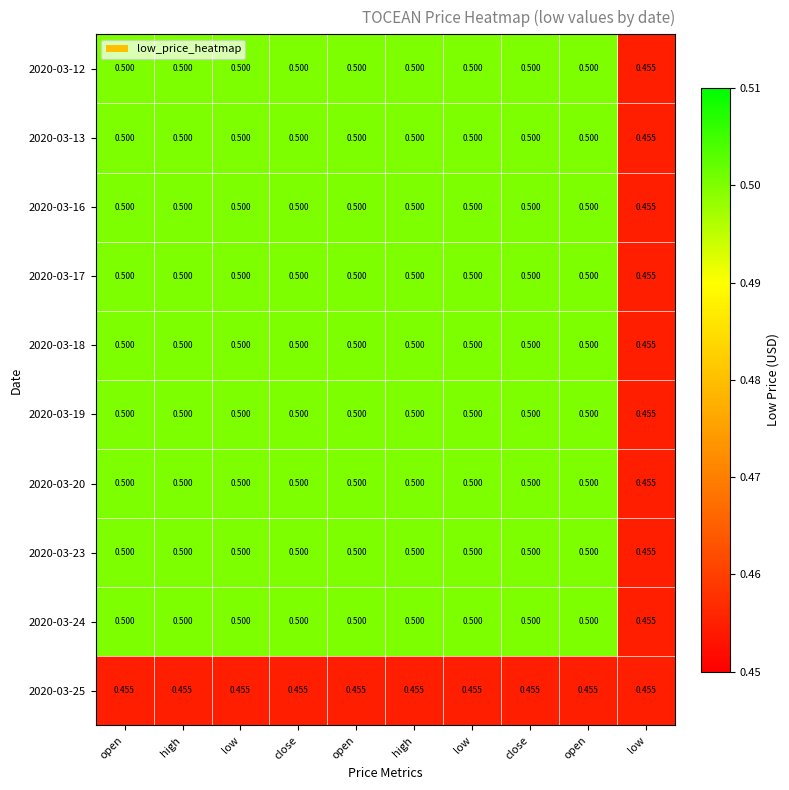

Reading right to left, transcribe all the data shown in this chart.

2020-03-12: low=0.5	open=0.5	close=0.5	low=0.5	high=0.5	open=0.5	close=0.5	low=0.5	high=0.5	open=0.5
2020-03-13: low=0.5	open=0.5	close=0.5	low=0.5	high=0.5	open=0.5	close=0.5	low=0.5	high=0.5	open=0.5
2020-03-16: low=0.5	open=0.5	close=0.5	low=0.5	high=0.5	open=0.5	close=0.5	low=0.5	high=0.5	open=0.5
2020-03-17: low=0.5	open=0.5	close=0.5	low=0.5	high=0.5	open=0.5	close=0.5	low=0.5	high=0.5	open=0.5
2020-03-18: low=0.5	open=0.5	close=0.5	low=0.5	high=0.5	open=0.5	close=0.5	low=0.5	high=0.5	open=0.5
2020-03-19: low=0.5	open=0.5	close=0.5	low=0.5	high=0.5	open=0.5	close=0.5	low=0.5	high=0.5	open=0.5
2020-03-20: low=0.5	open=0.5	close=0.5	low=0.5	high=0.5	open=0.5	close=0.5	low=0.5	high=0.5	open=0.5
2020-03-23: low=0.5	open=0.5	close=0.5	low=0.5	high=0.5	open=0.5	close=0.5	low=0.5	high=0.5	open=0.5
2020-03-24: low=0.5	open=0.5	close=0.5	low=0.5	high=0.5	open=0.5	close=0.5	low=0.5	high=0.5	open=0.5
2020-03-25: low=0.5	open=0.5	close=0.5	low=0.5	high=0.5	open=0.5	close=0.5	low=0.5	high=0.5	open=0.5